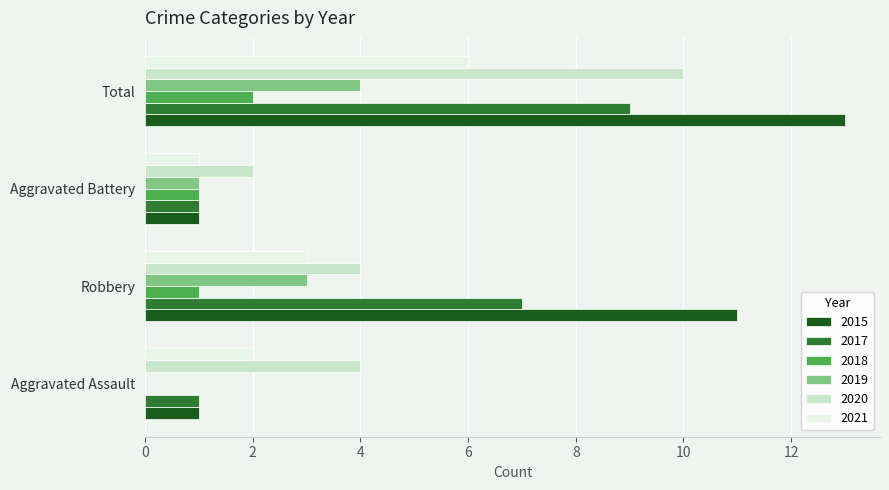

What is the total value across all series at Total?

44